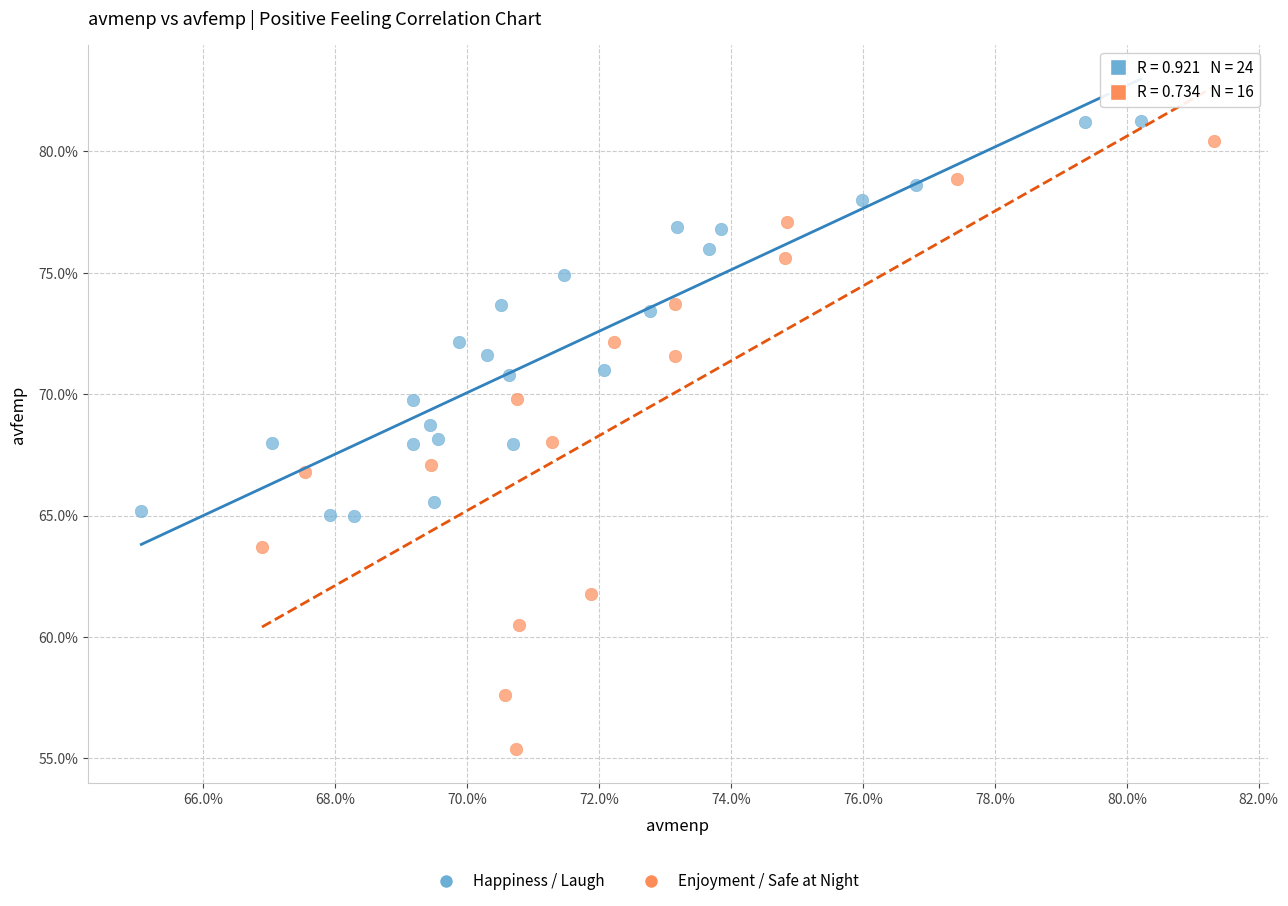

Which series reaches the minimum Y coordinate?

Enjoyment / Safe at Night